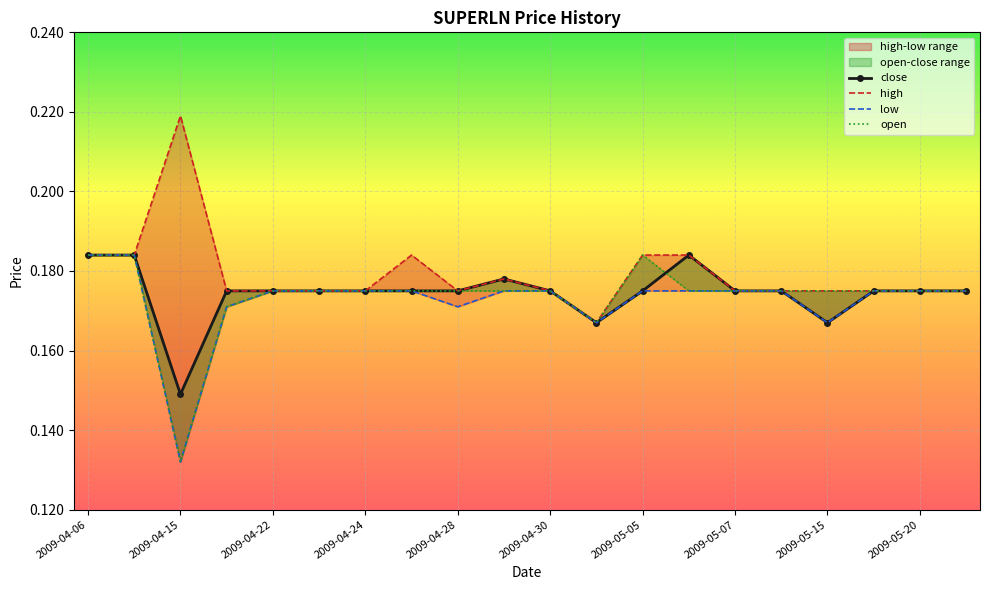

List the series in order of their peak value, lowest first.

close, low, open, high